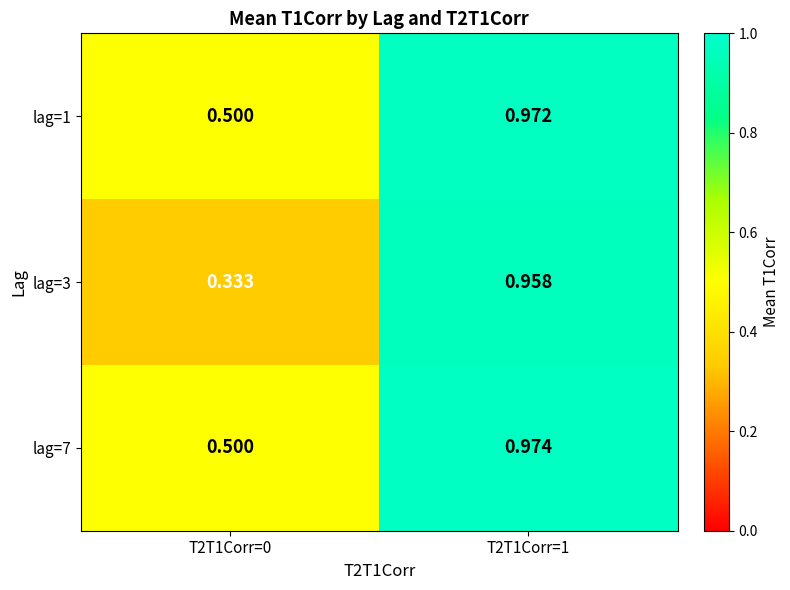

Which series has the largest total across all categories?

lag=7